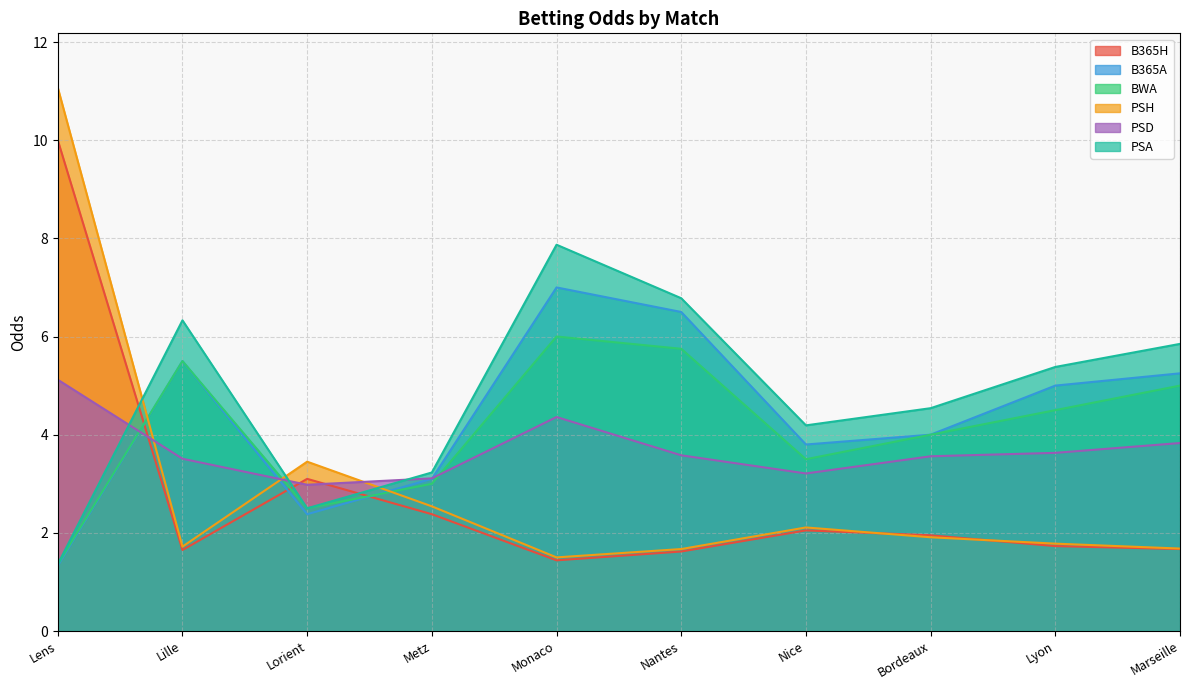

Reading left to right, extract all data points from this chart.

B365H: 10.0	1.6	3.1	2.4	1.4	1.6	2.0	1.9	1.7	1.7
B365A: 1.3	5.5	2.4	3.1	7.0	6.5	3.8	4.0	5.0	5.2
BWA: 1.4	5.5	2.5	3.0	6.0	5.8	3.5	4.0	4.5	5.0
PSH: 11.1	1.7	3.5	2.5	1.5	1.7	2.1	1.9	1.8	1.7
PSD: 5.1	3.5	3.0	3.1	4.4	3.6	3.2	3.6	3.6	3.8
PSA: 1.4	6.3	2.5	3.2	7.9	6.8	4.2	4.5	5.4	5.8